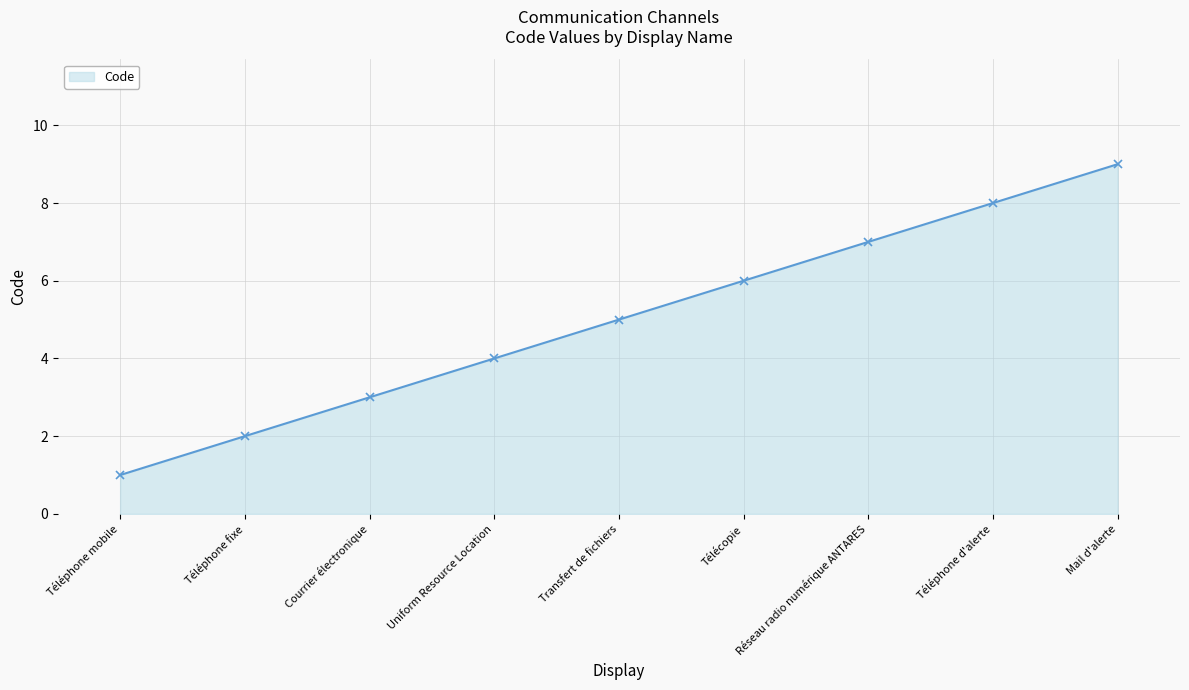

True or false: the data shows 4 at Uniform Resource Location.

True